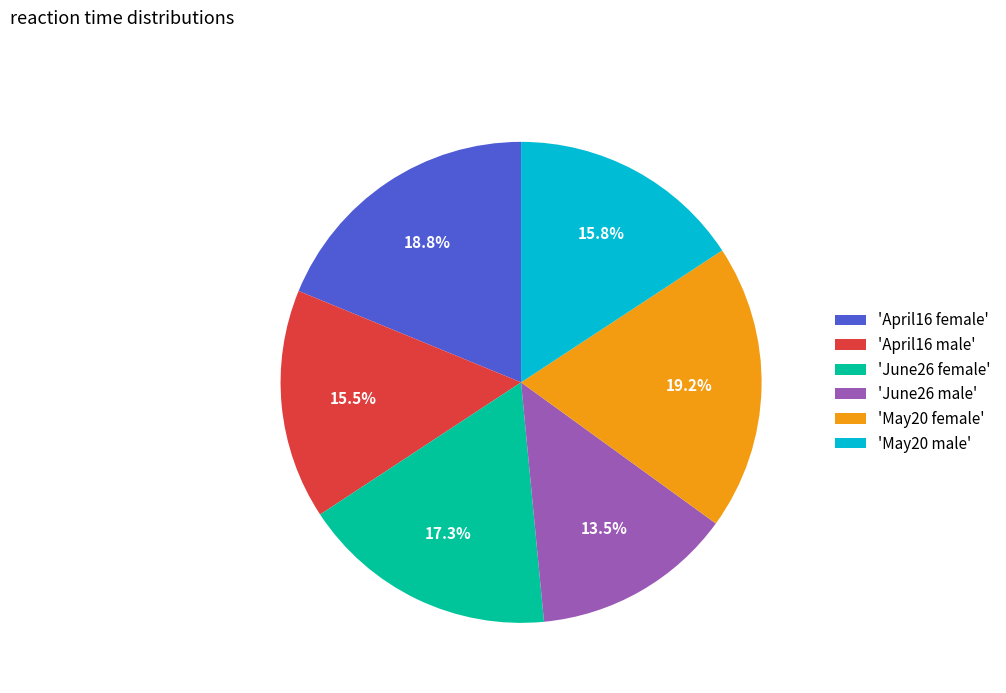

Which slice is the smallest?

'June26 male'